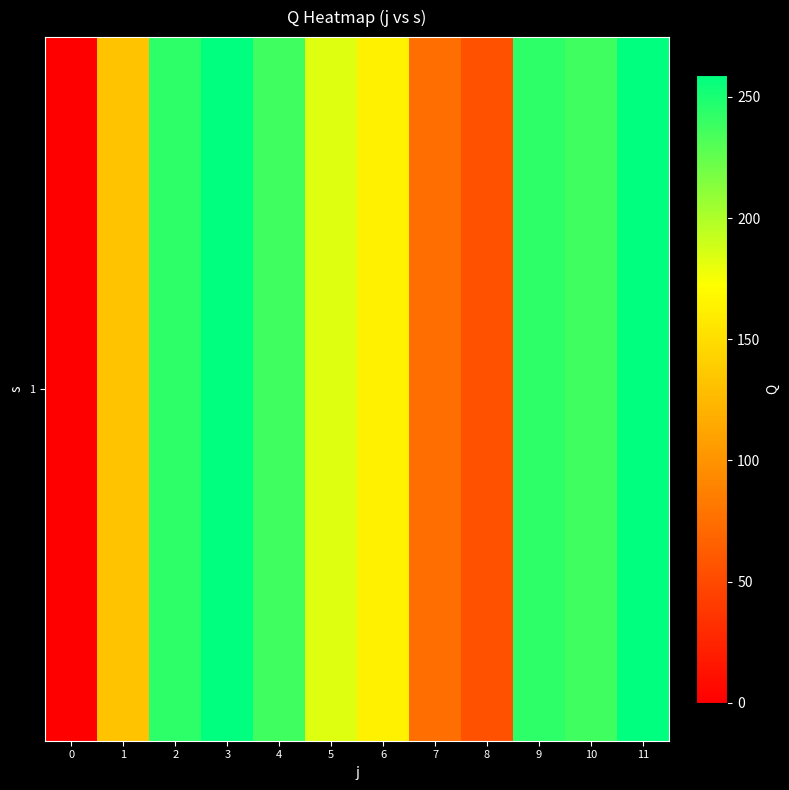

What is the difference between the second highest and second lowest values?

204.0